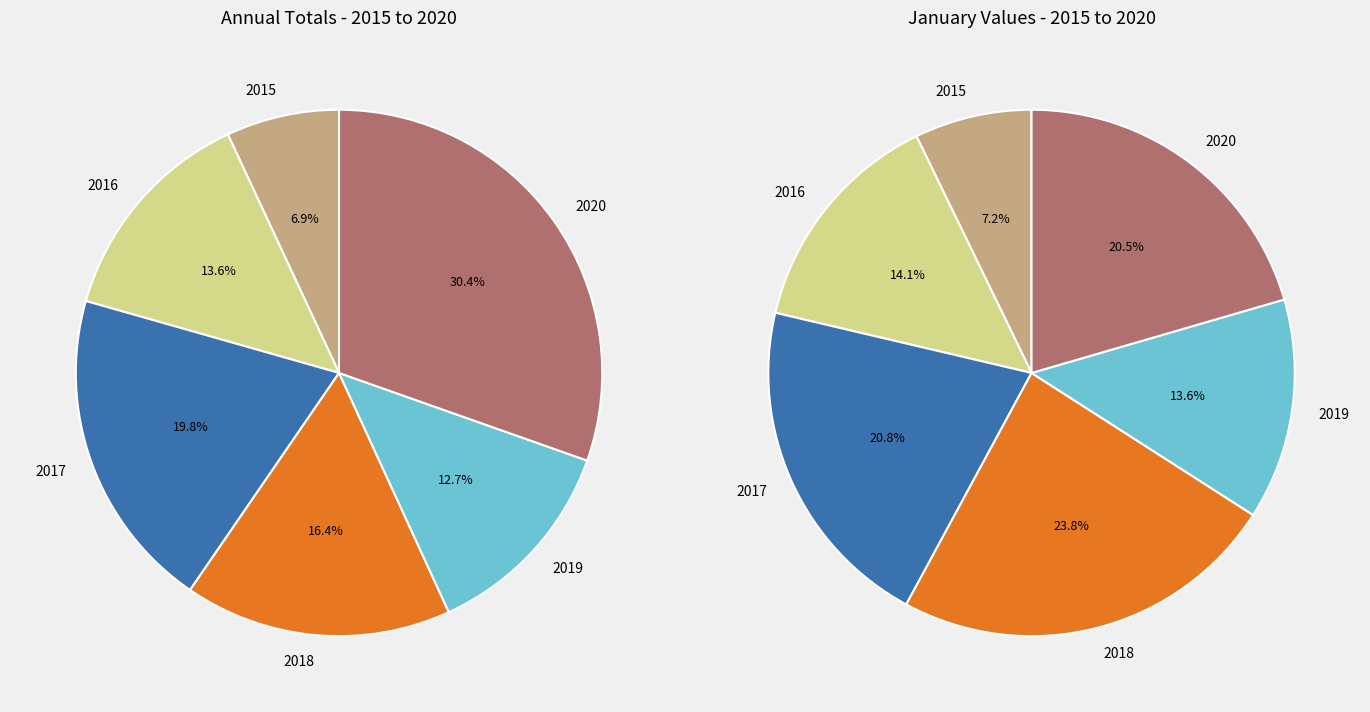

At 2015, list the series in order from largest to smallest.

left, right